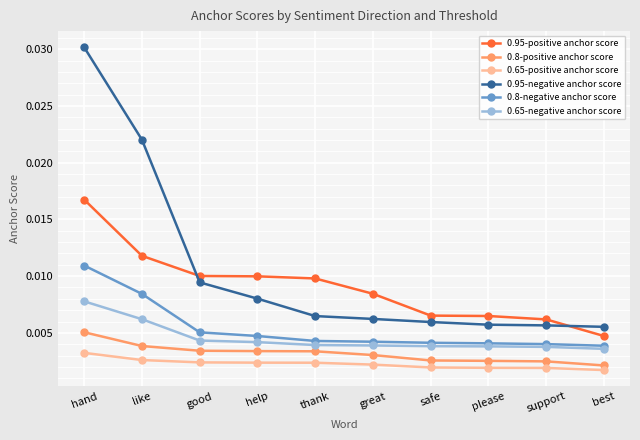

At which category is the sum across all series the highest?

hand